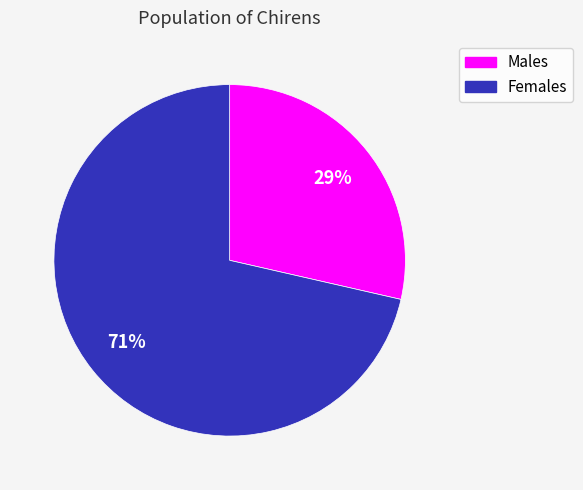

To the nearest percent, what is the average slice percentage?

50%